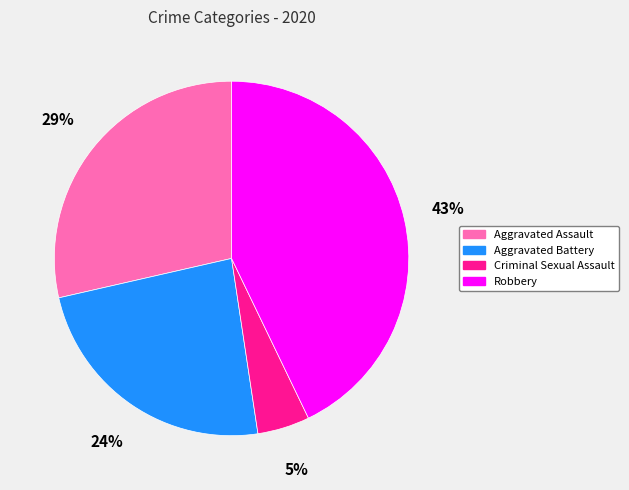

To the nearest percent, what is the average slice percentage?

25%